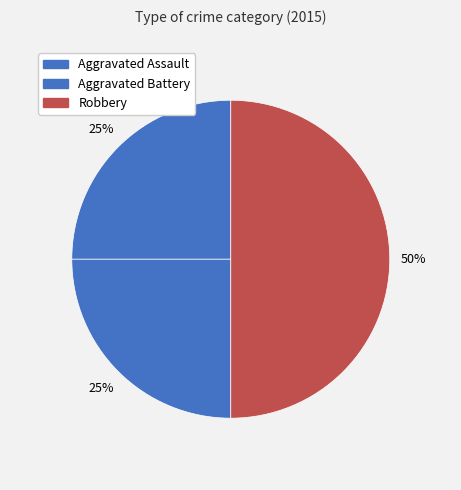

Count the number of slices in the pie.

3